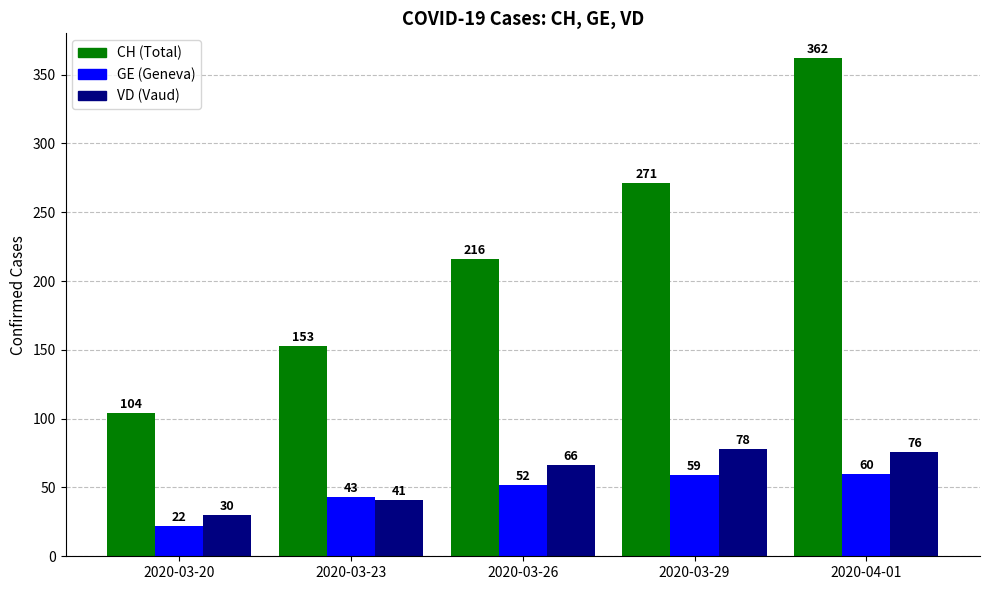

At which category is the sum across all series the highest?

2020-04-01